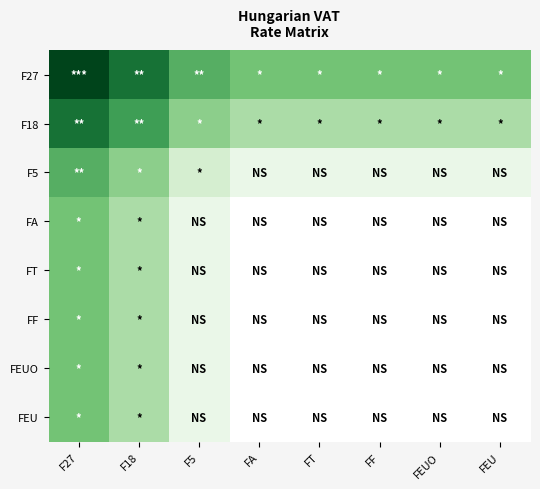

What is the maximum value shown in the chart?

27.0